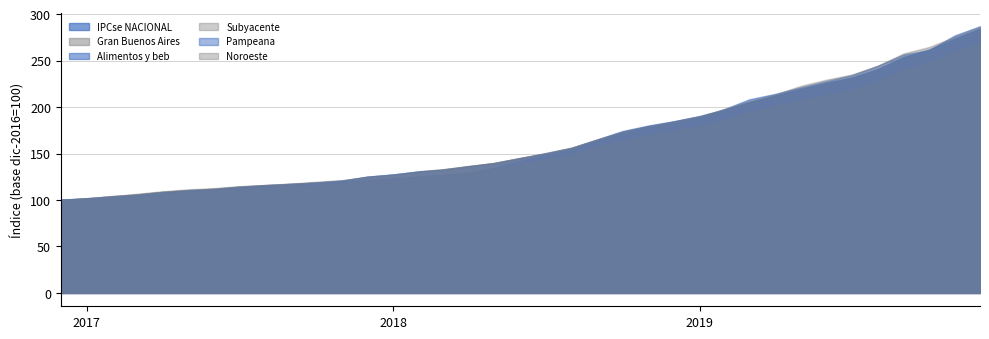

What is the difference between the Noroeste values at 2017-07 and 2019-05?

107.9